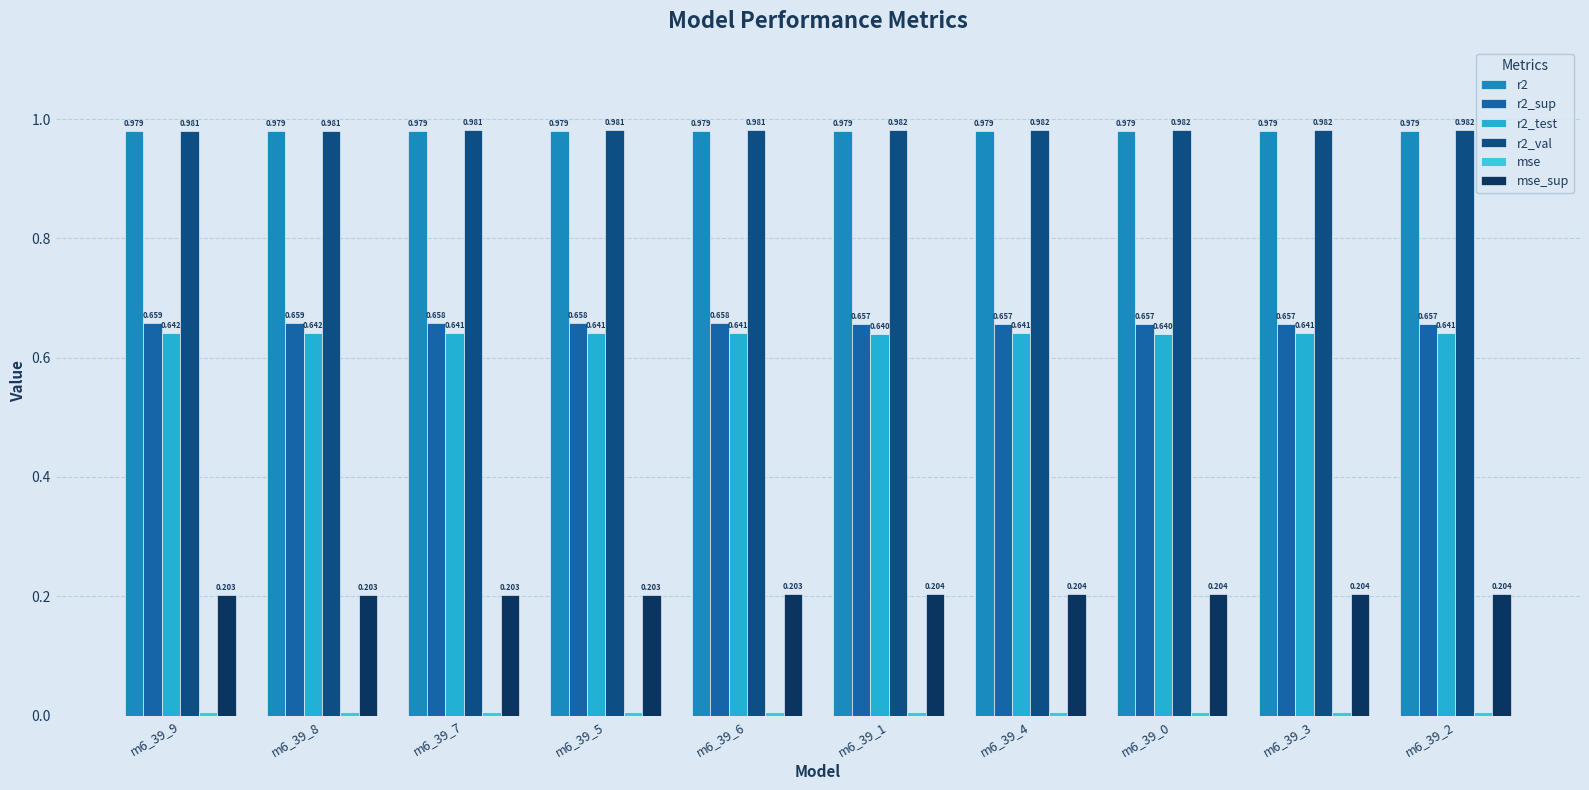

Count the number of data series in this chart.

6